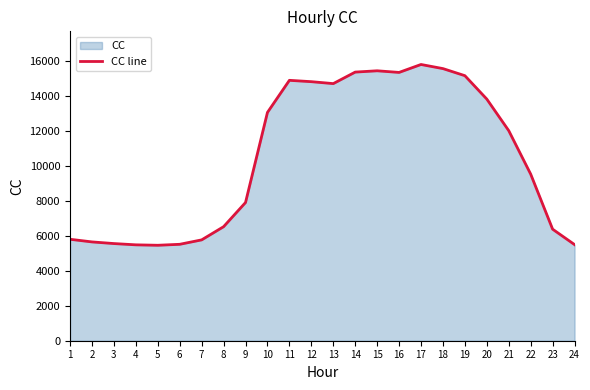

Reading left to right, what are all the values shown in this chart?

5799.8	5649.1	5554.8	5482.0	5456.9	5512.4	5765.5	6519.4	7901.6	13052.0	14886.8	14810.0	14699.3	15357.6	15432.2	15338.9	15792.8	15557.5	15152.5	13812.9	12007.8	9523.1	6375.8	5495.0